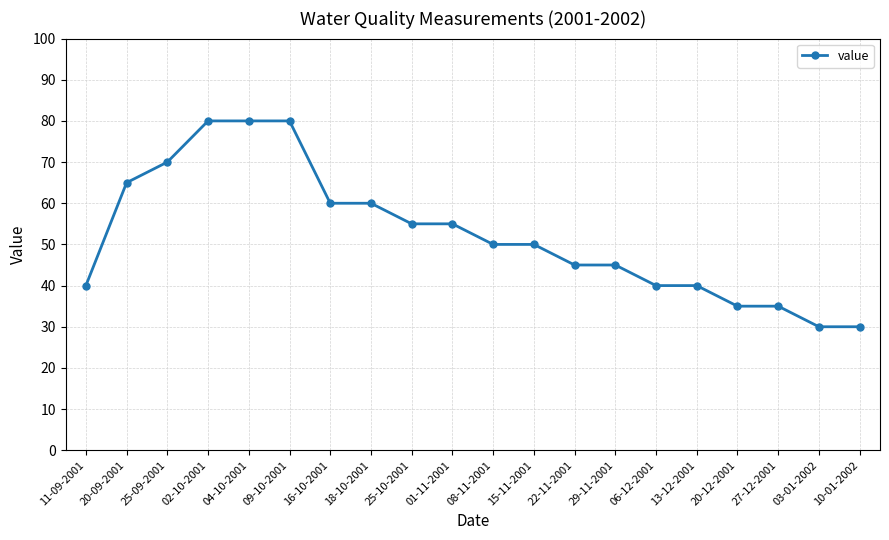

What is the greatest value displayed?

80